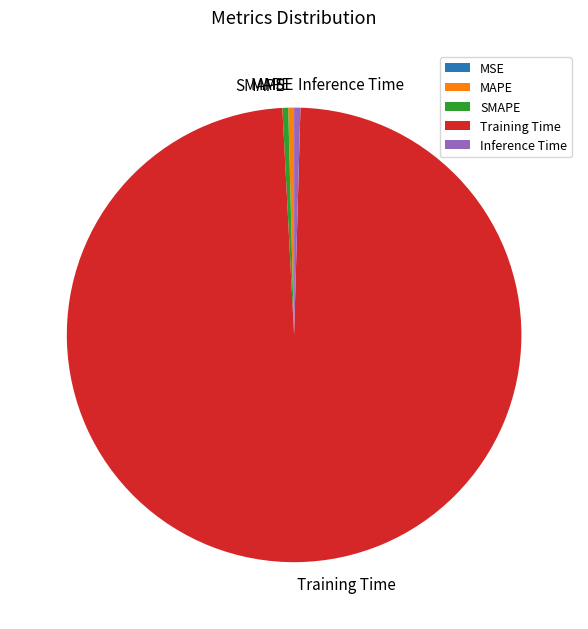

Is it true that Inference Time is 0% of the pie?

True